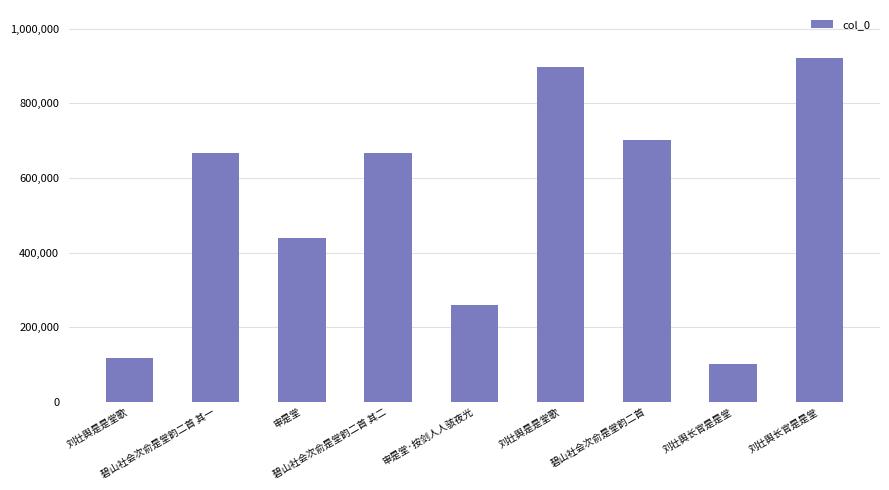

How many bars are there in total?

9